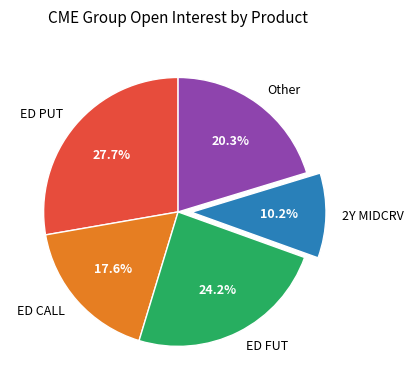

How many segments does this pie chart have?

5